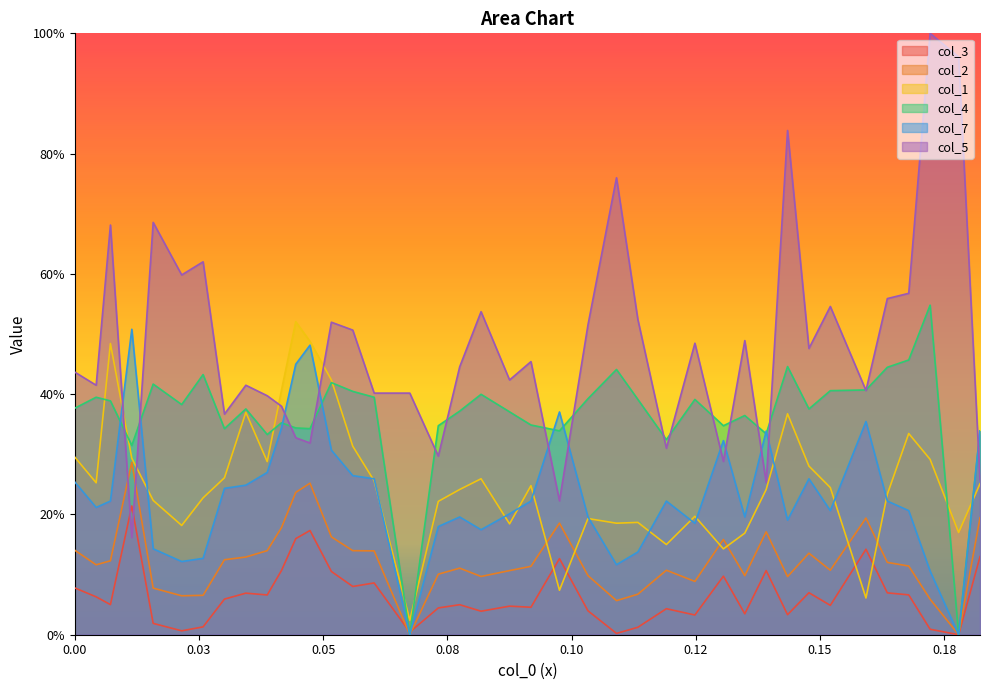

True or false: col_7 and col_2 cross at least once.

False